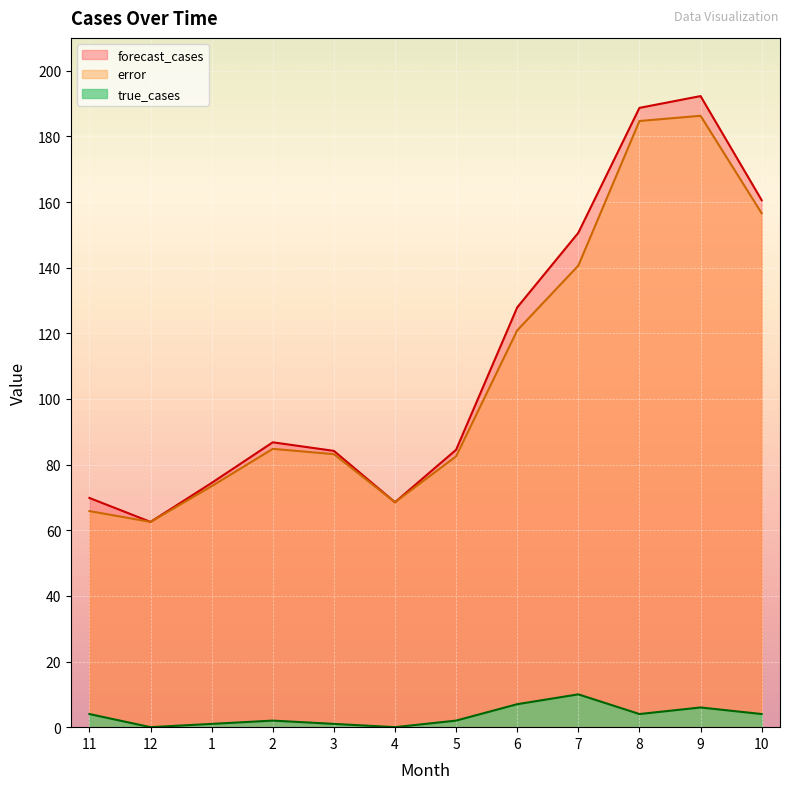

What is the value of the true_cases point at the 12th from the left?

4.0